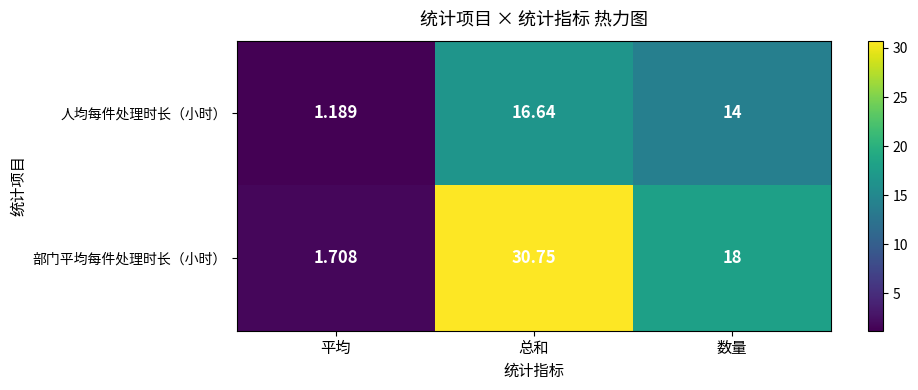

At which label does 部门平均每件处理时长（小时） reach its peak?

总和